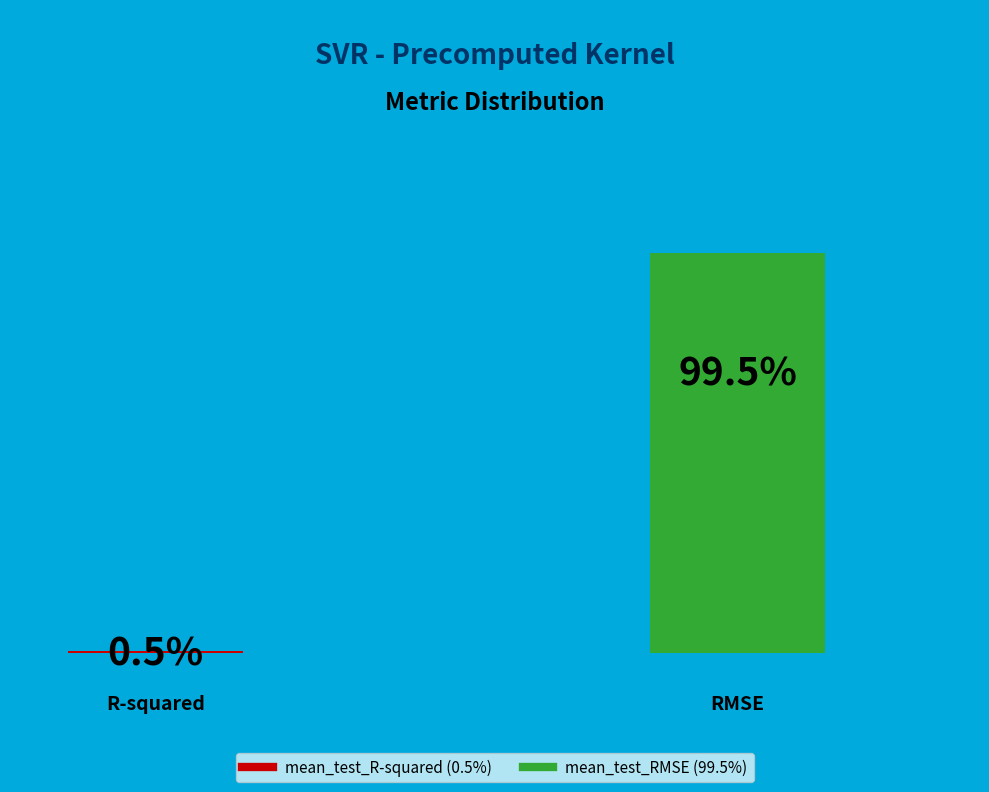

What percentage do mean_test_R-squared and mean_test_RMSE together represent?

100.0%